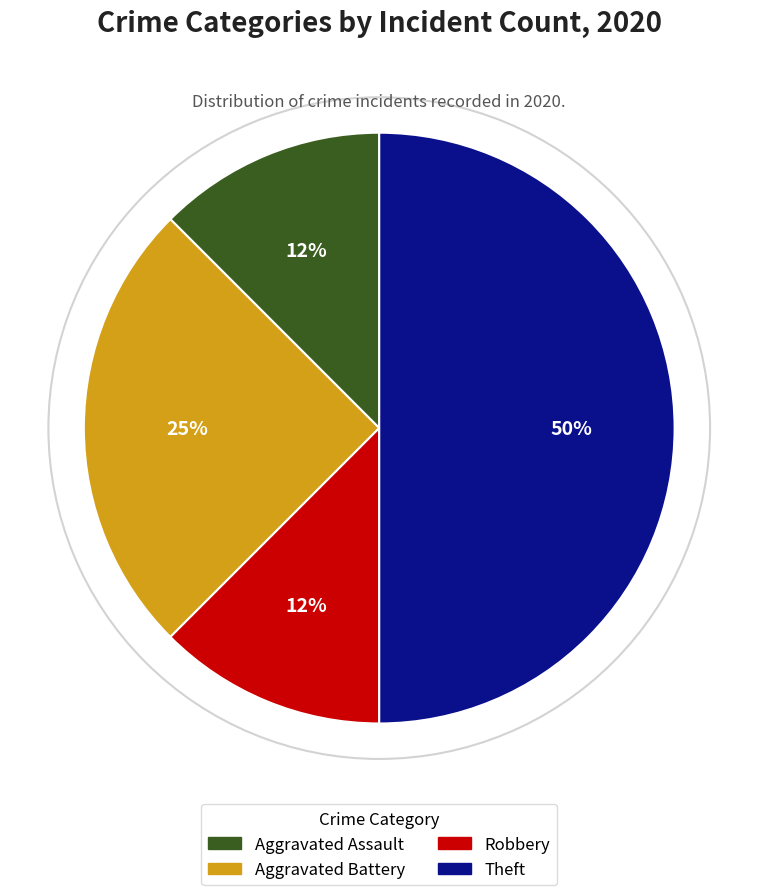

Does Robbery account for over 50% of the chart?

No